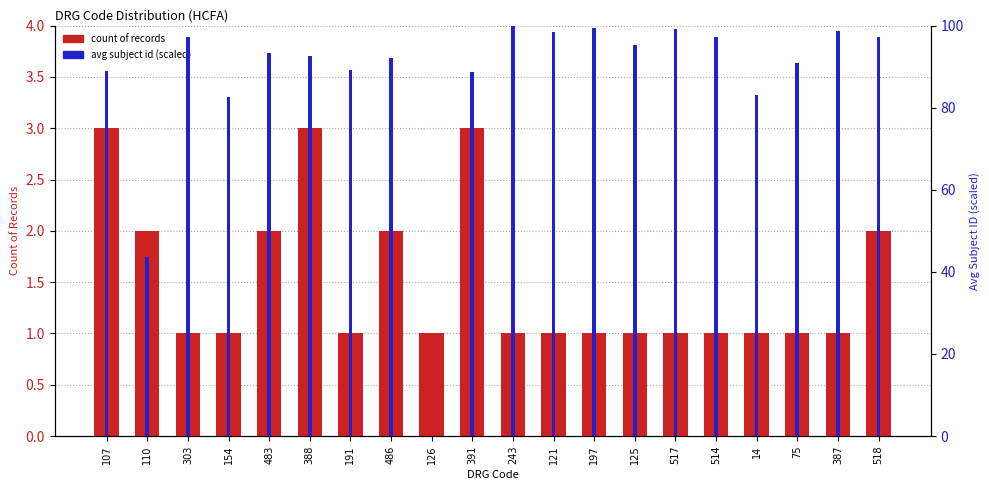

Which series has the widest spread of values?

avg subject id (scaled)